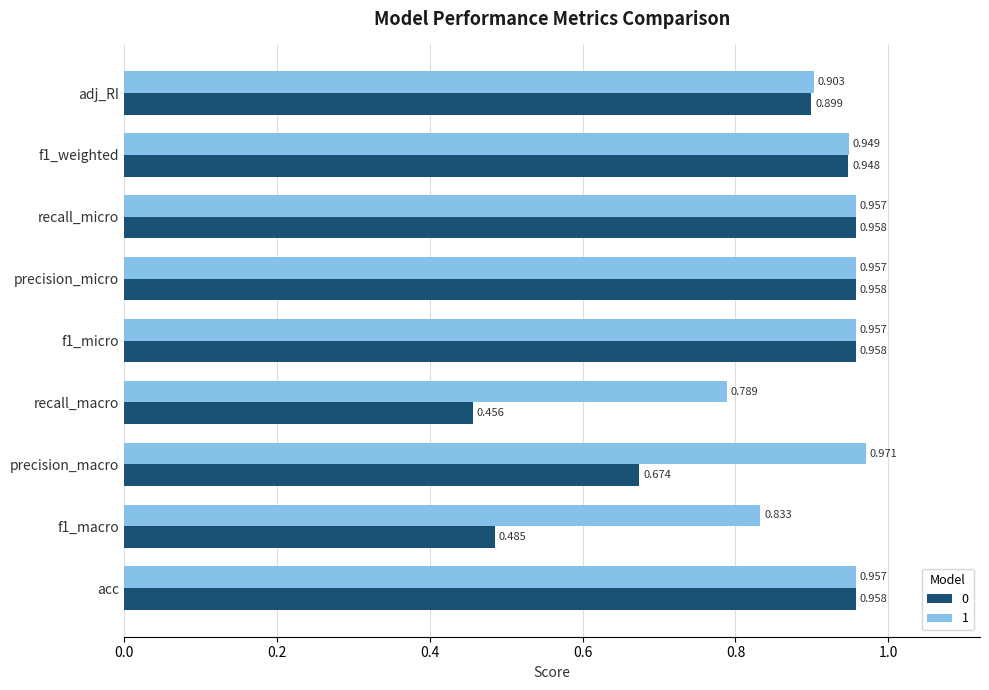

Is the value of 0 at recall_micro greater than the value of 1 at f1_macro?

Yes